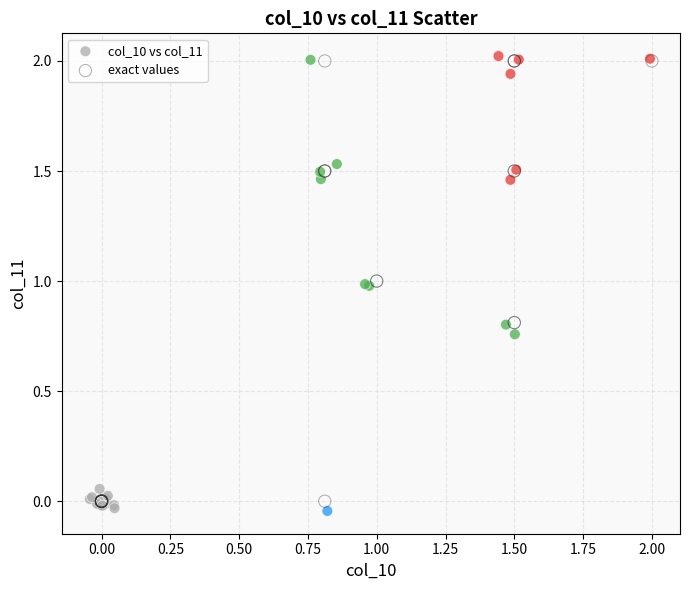

Which series contains the highest Y value?

col_10 vs col_11